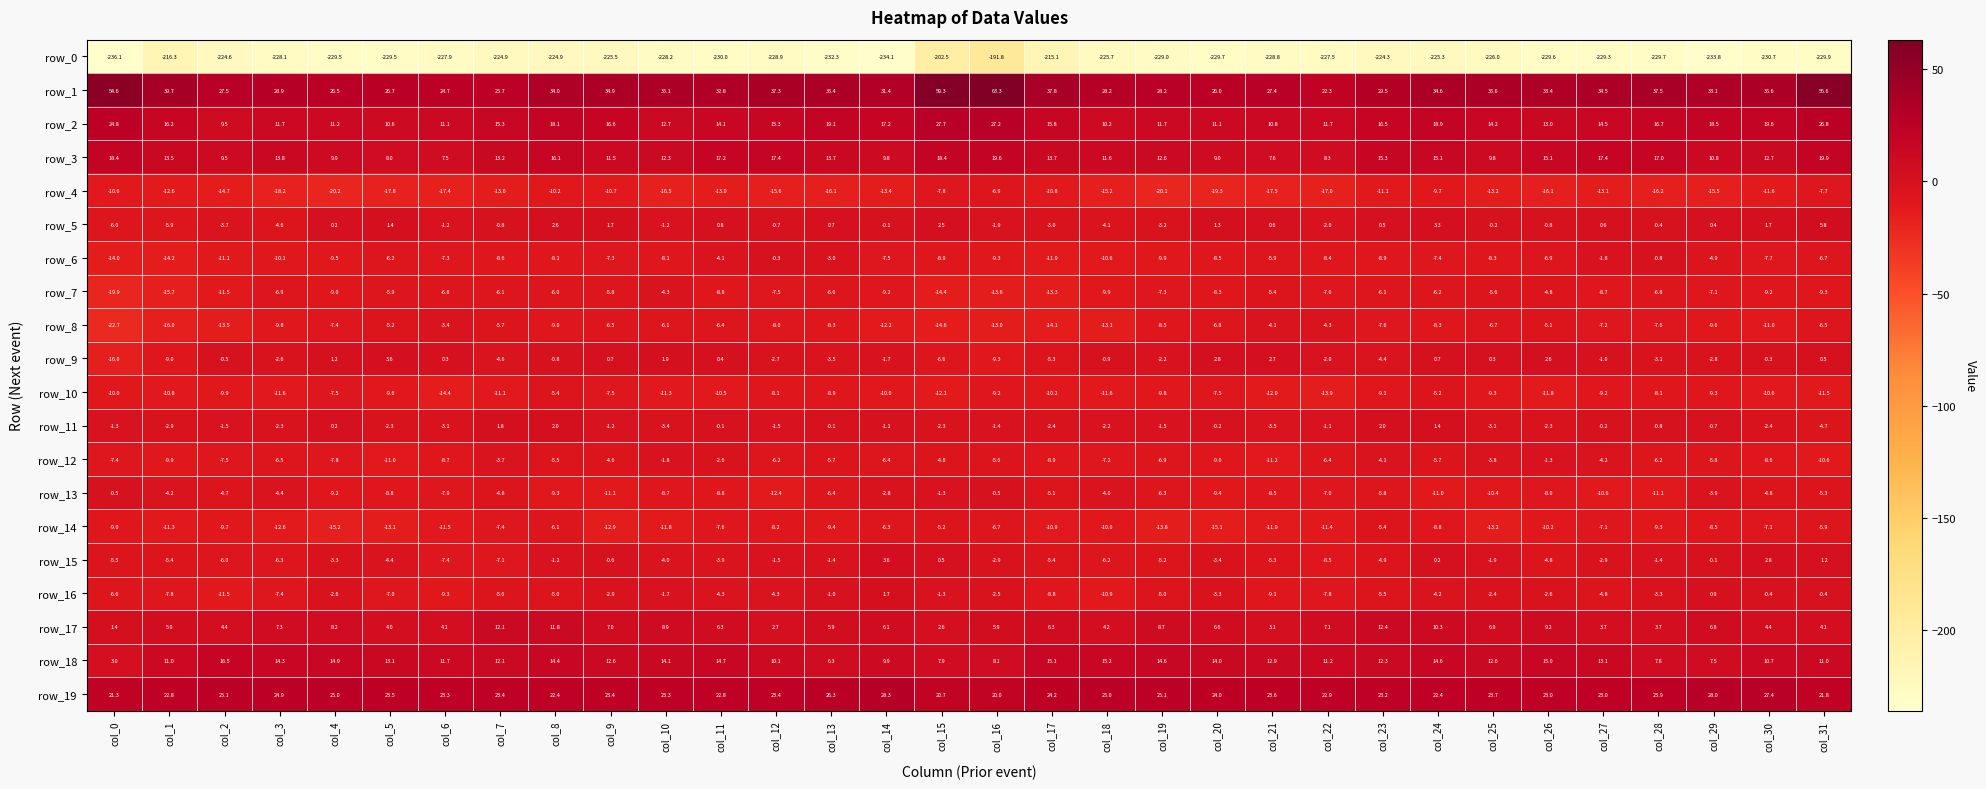

Which series has the largest range (max minus min)?

row_0